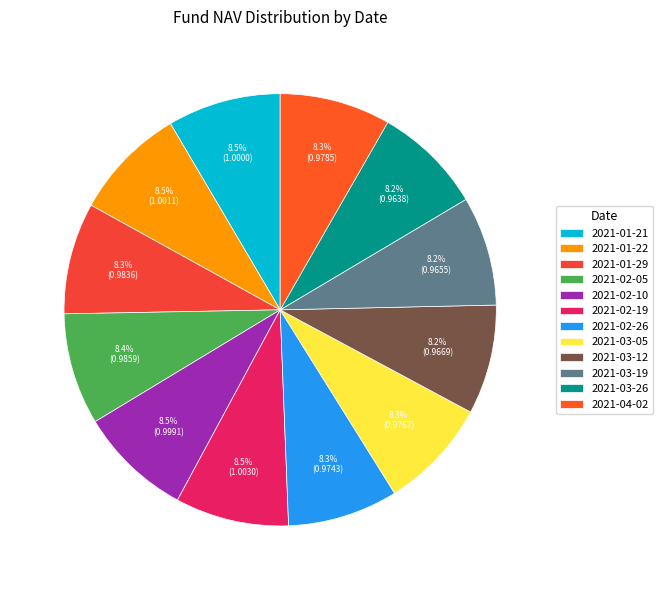

Which slice is the largest?

2021-02-19